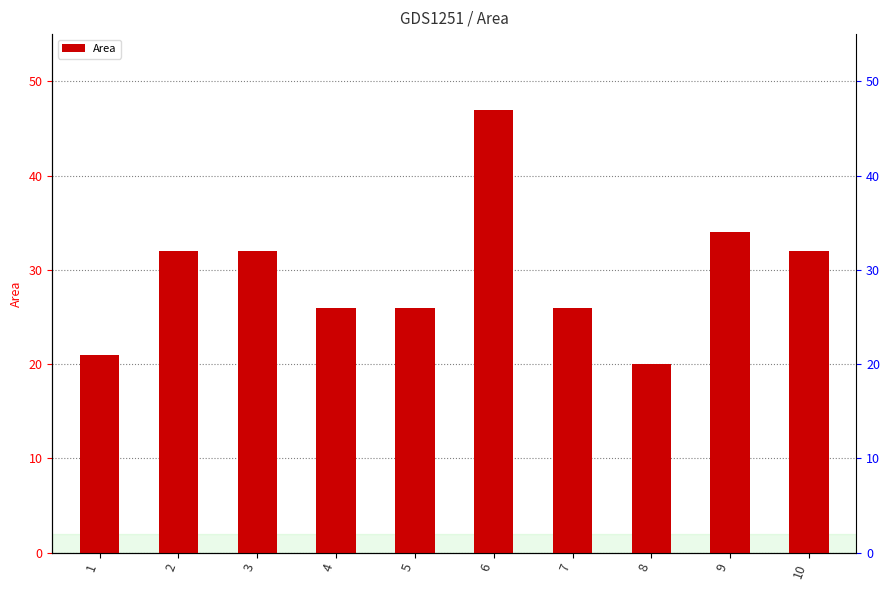

What is the ratio of the value at 7 to the value at 9?

0.8